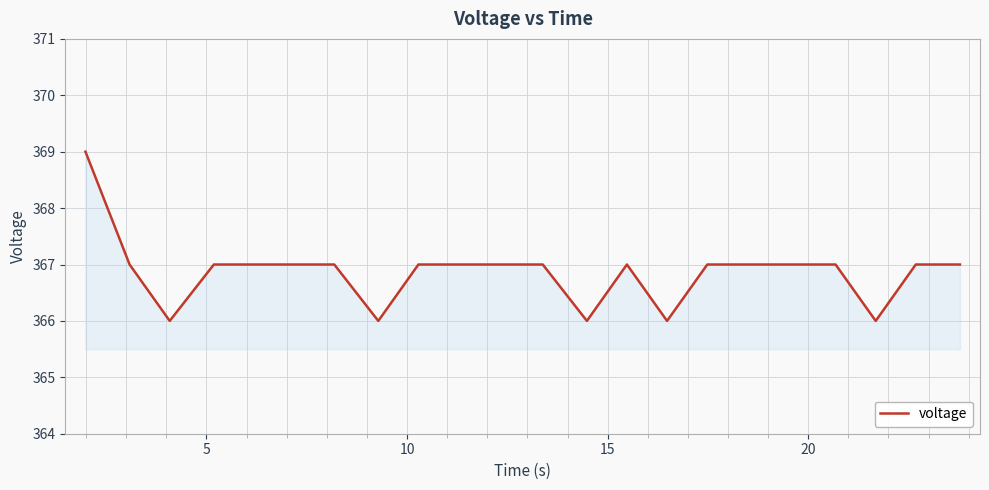

What is the minimum value shown in the chart?

366